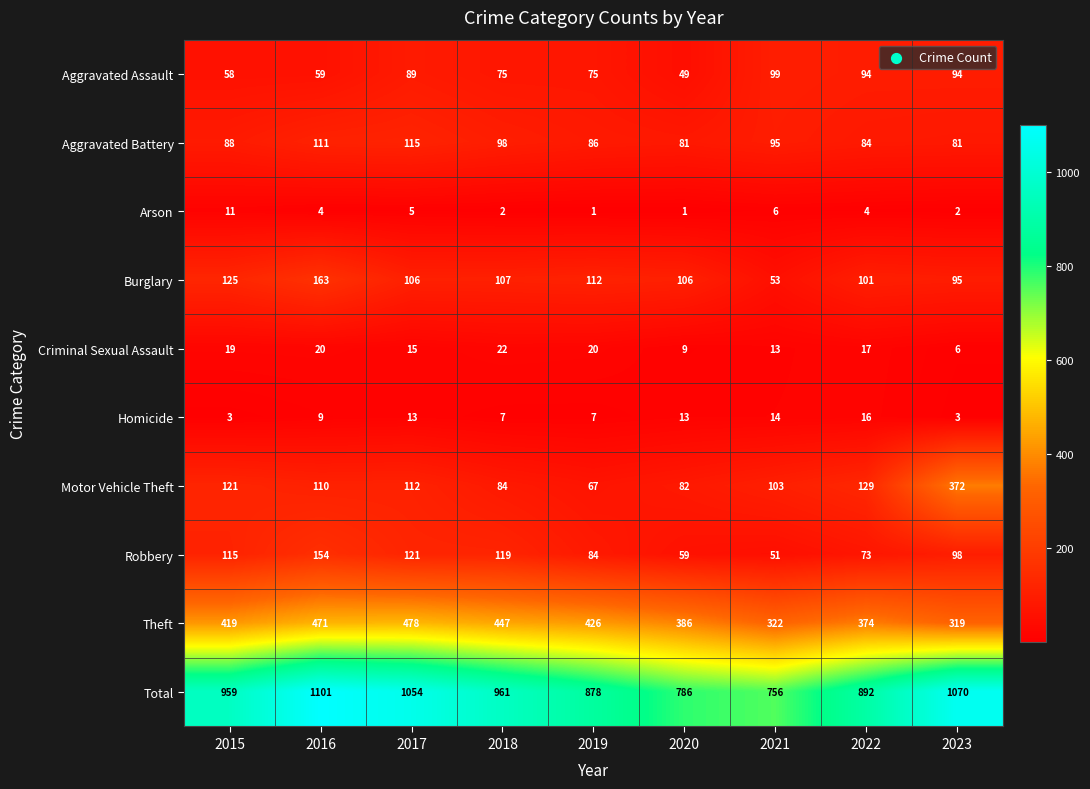

Rank the series at 2021 from lowest to highest value.

Arson, Criminal Sexual Assault, Homicide, Robbery, Burglary, Aggravated Battery, Aggravated Assault, Motor Vehicle Theft, Theft, Total